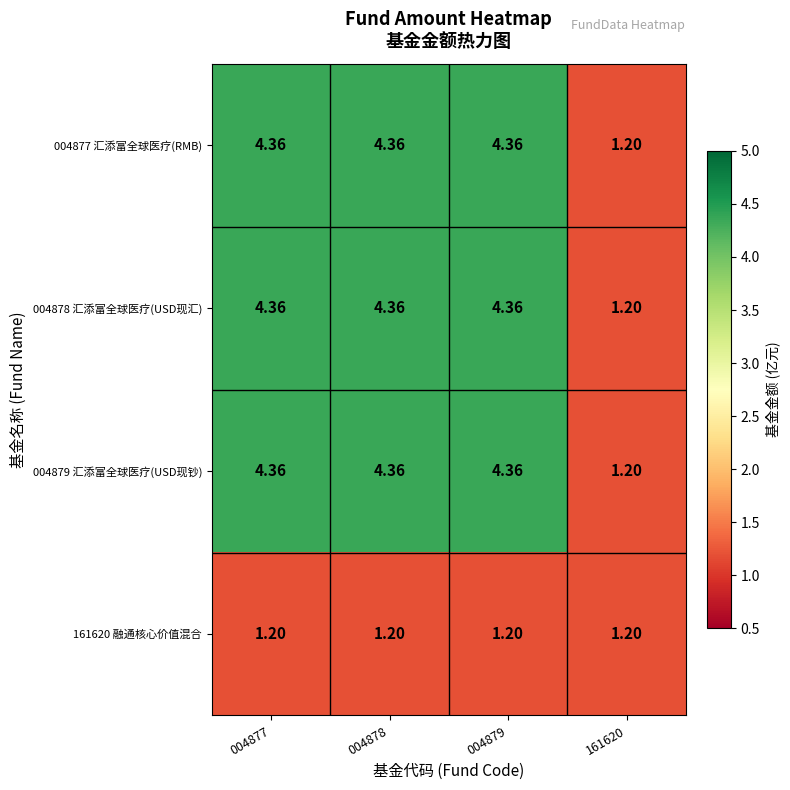

Reading right to left, list all the values displayed in this chart.

004877 汇添富全球医疗(RMB): 161620=1.2	004879=4.4	004878=4.4	004877=4.4
004878 汇添富全球医疗(USD现汇): 161620=1.2	004879=4.4	004878=4.4	004877=4.4
004879 汇添富全球医疗(USD现钞): 161620=1.2	004879=4.4	004878=4.4	004877=4.4
161620 融通核心价值混合: 161620=1.2	004879=1.2	004878=1.2	004877=1.2